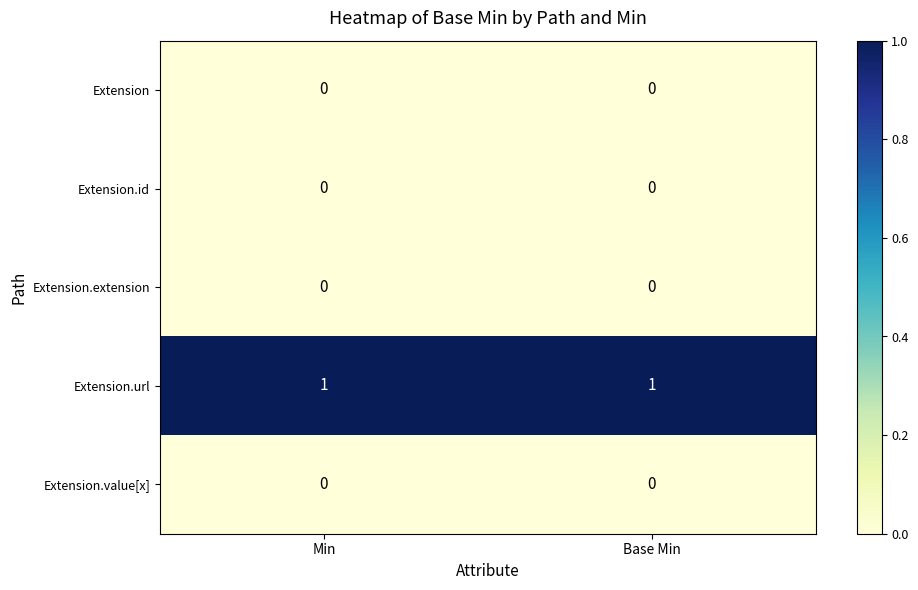

True or false: Extension.value[x] has a value of 0 at Min.

True